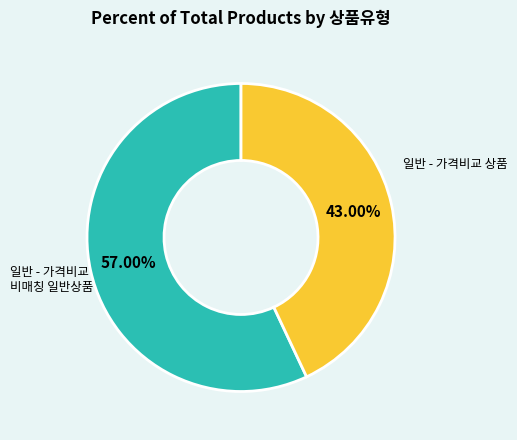

Is there any slice that represents more than half of the pie?

Yes